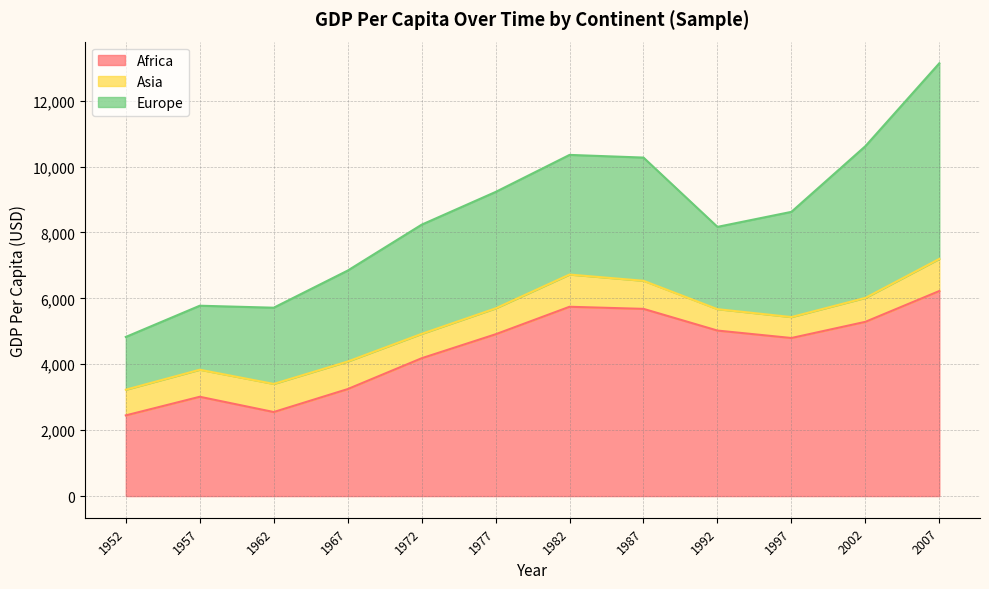

What is the difference between the maximum and minimum values in the Africa series?

3774.4